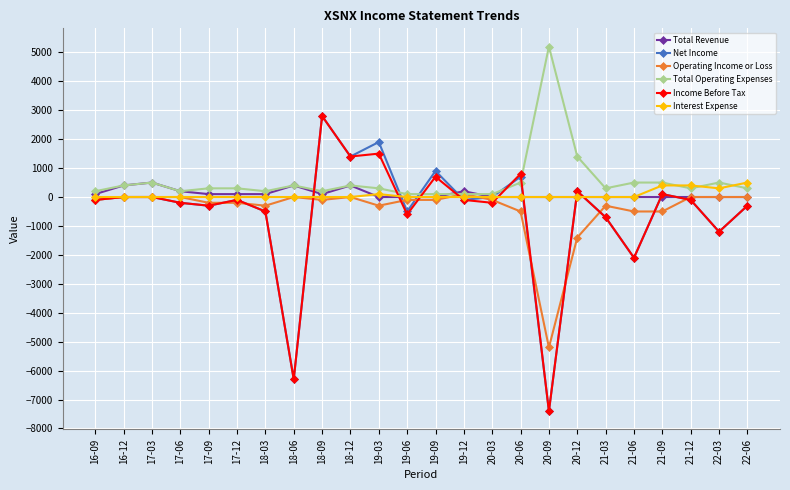

What is the average value of the Total Operating Expenses series?

554